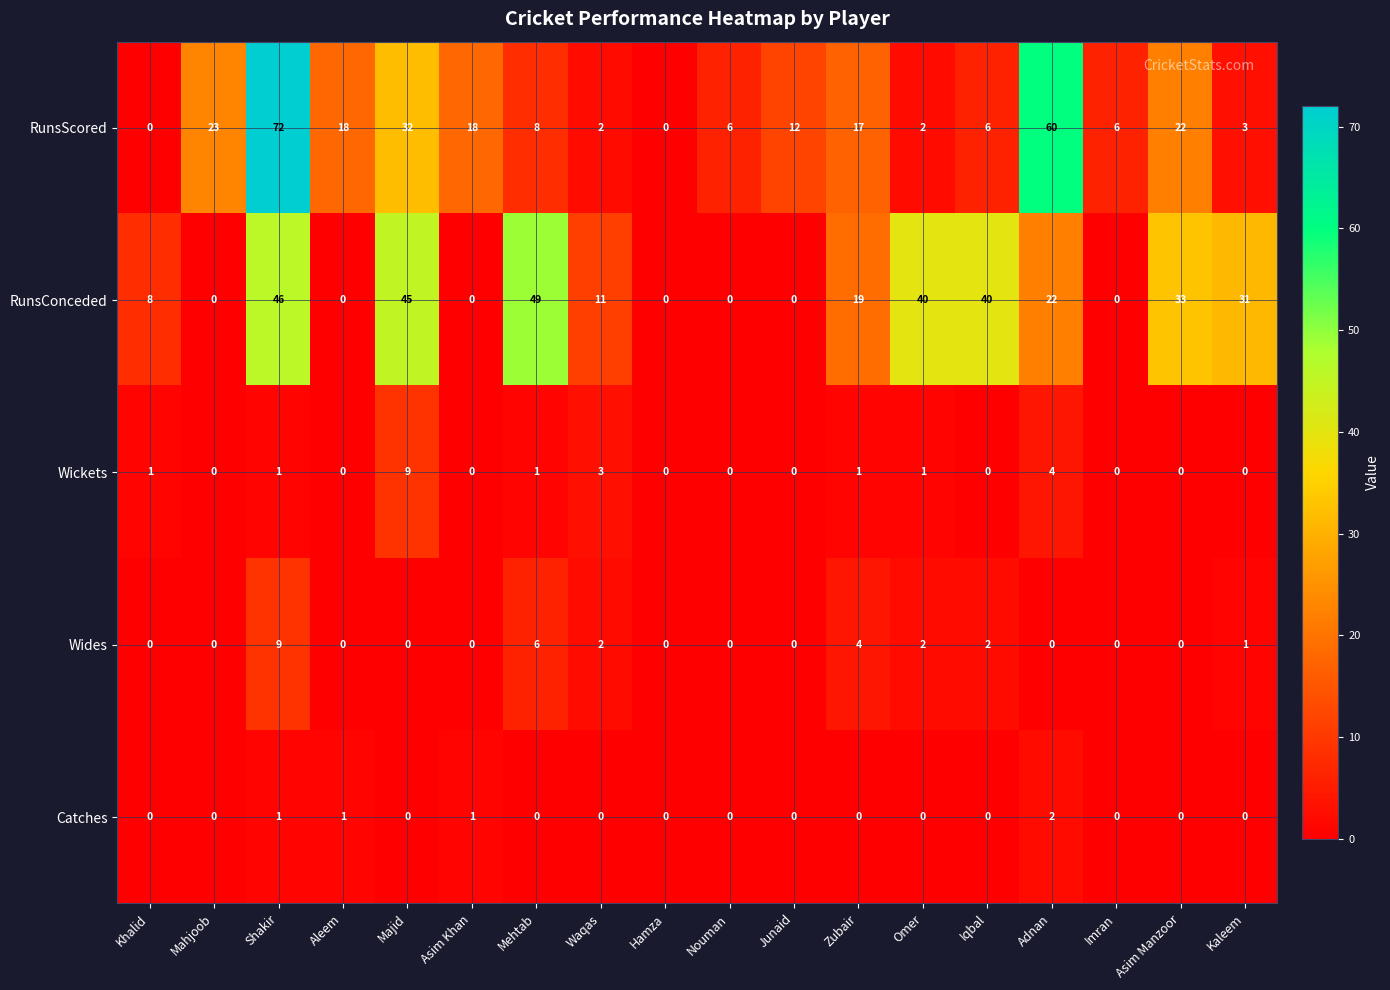

How many data points does each series have?

18